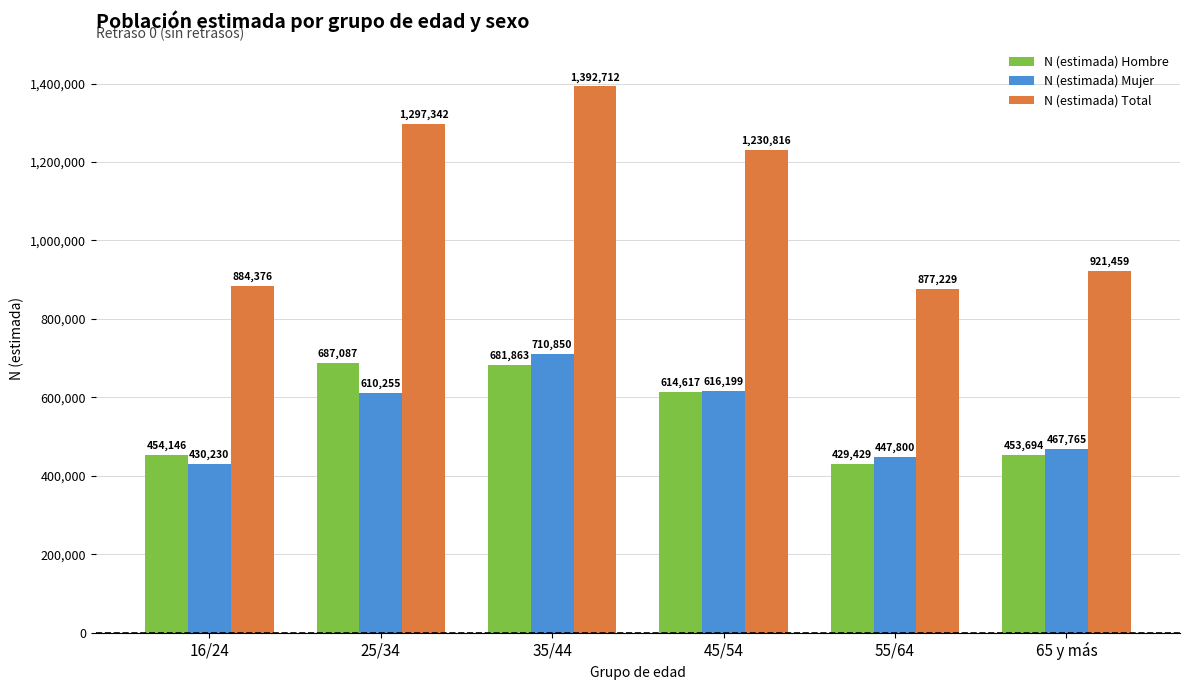

The N (estimada) Hombre series shows 454146 at 16/24. True or false?

True